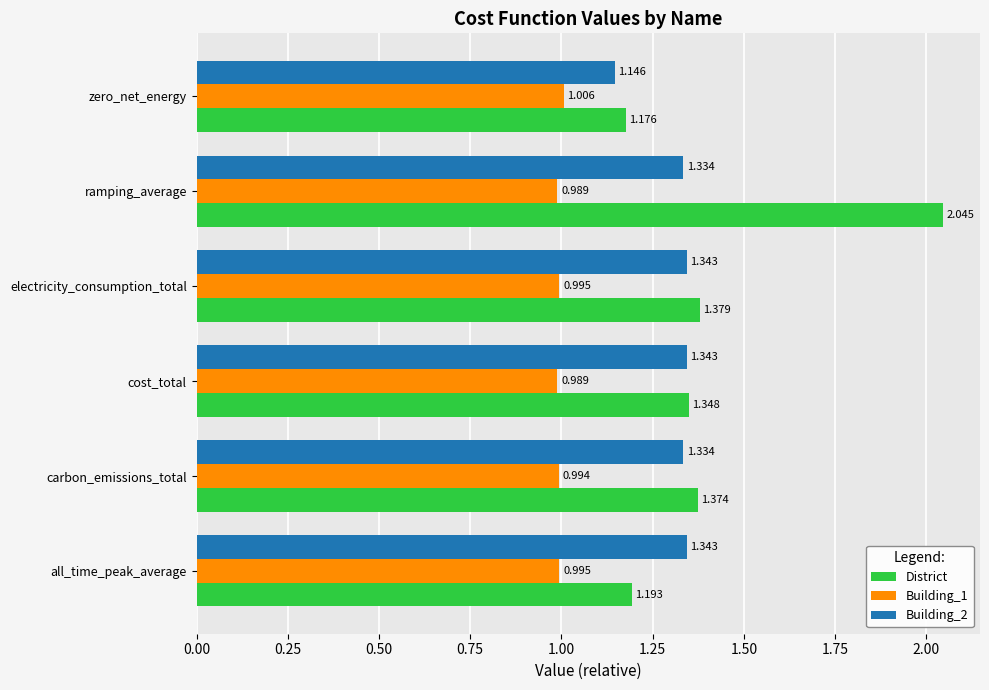

At which category is the sum across all series the highest?

ramping_average